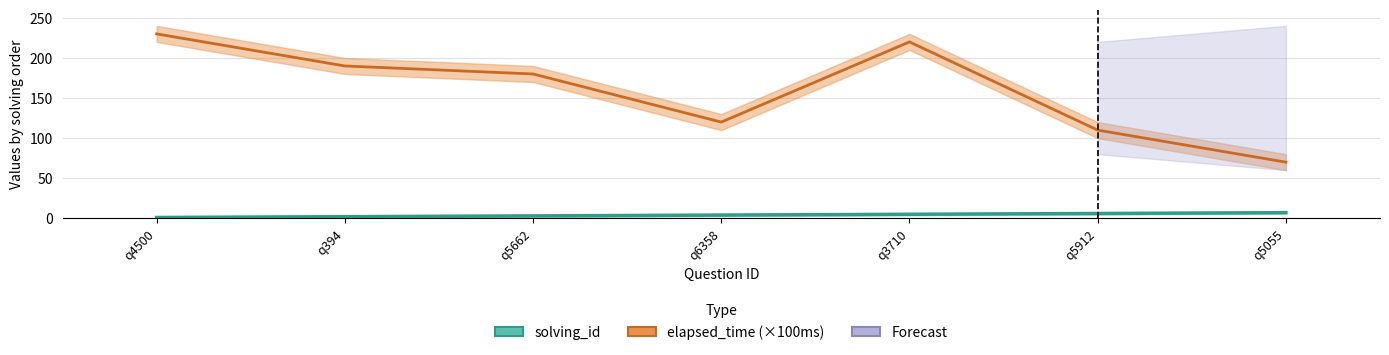

What position from the right is q5912?

2